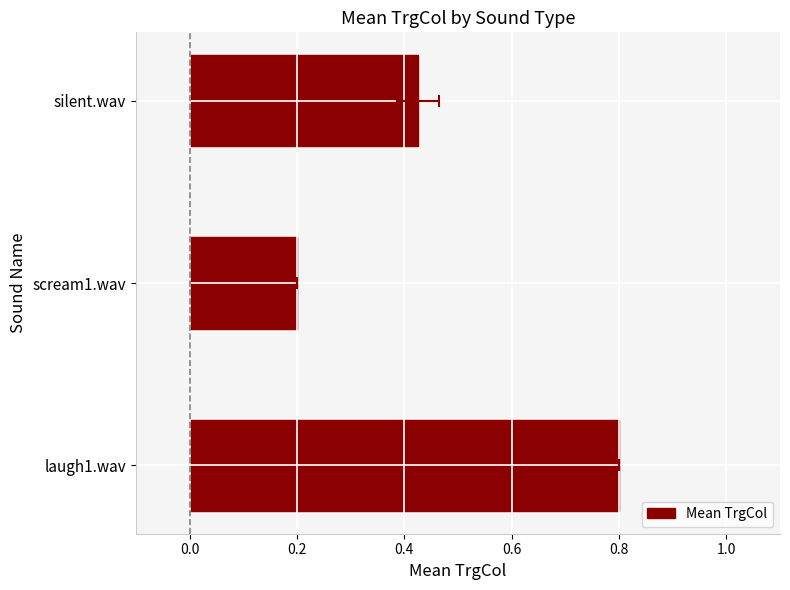

What is the value of the 3rd bar from the left?

0.4